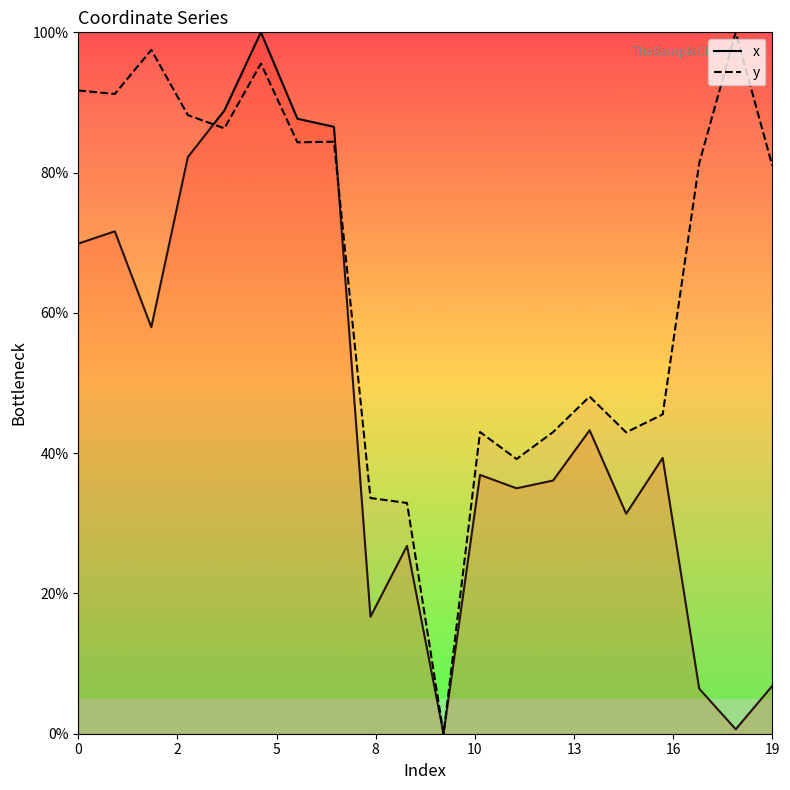

What is the sum of all y values?

1309.8